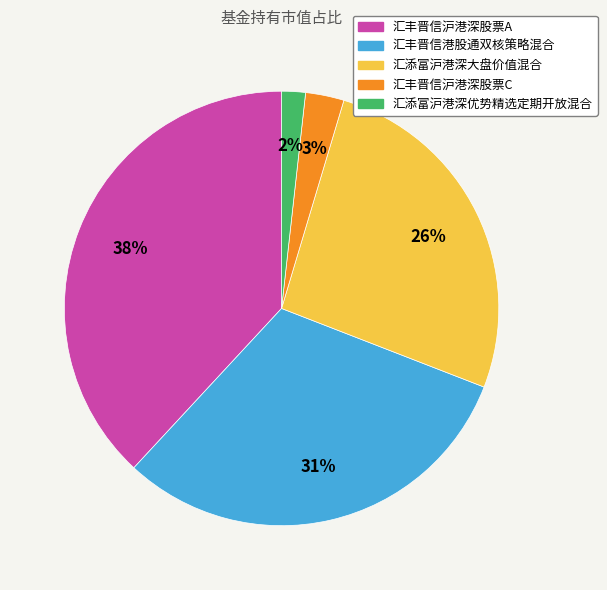

To the nearest percent, what percentage of the pie is 汇添富沪港深优势精选定期开放混合?

2%